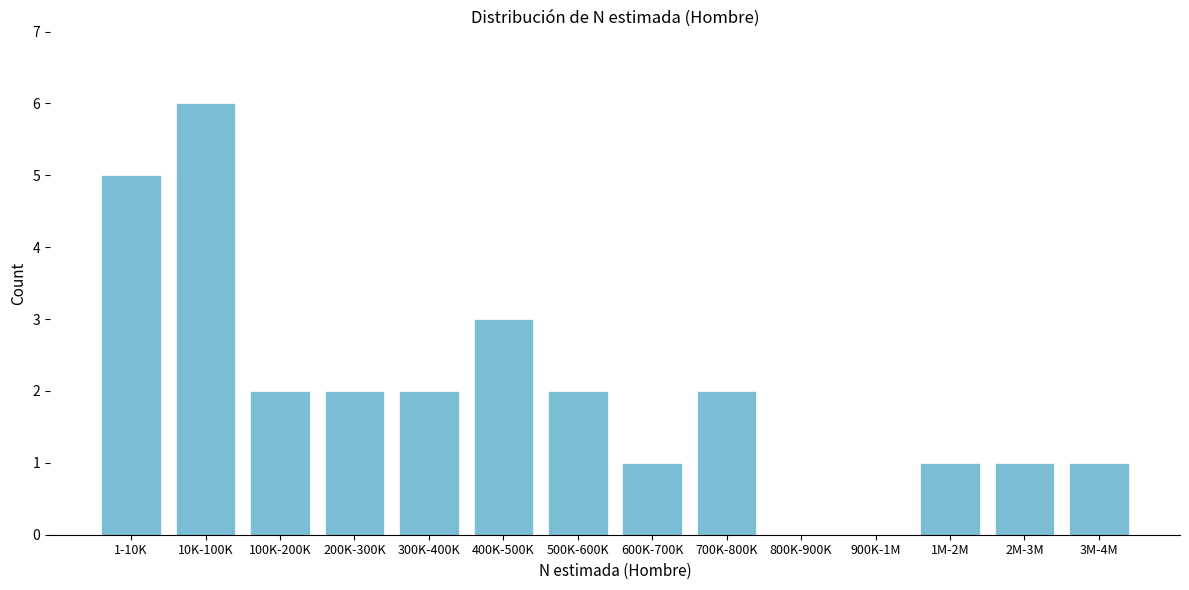

Reading right to left, extract all data points from this chart.

3M-4M=1	2M-3M=1	1M-2M=1	900K-1M=0	800K-900K=0	700K-800K=2	600K-700K=1	500K-600K=2	400K-500K=3	300K-400K=2	200K-300K=2	100K-200K=2	10K-100K=6	1-10K=5